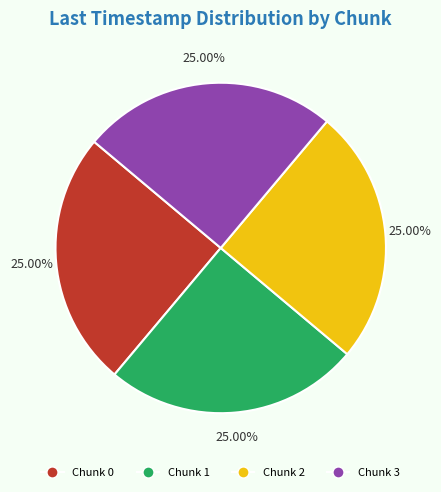

To the nearest percent, what is the average slice percentage?

25%